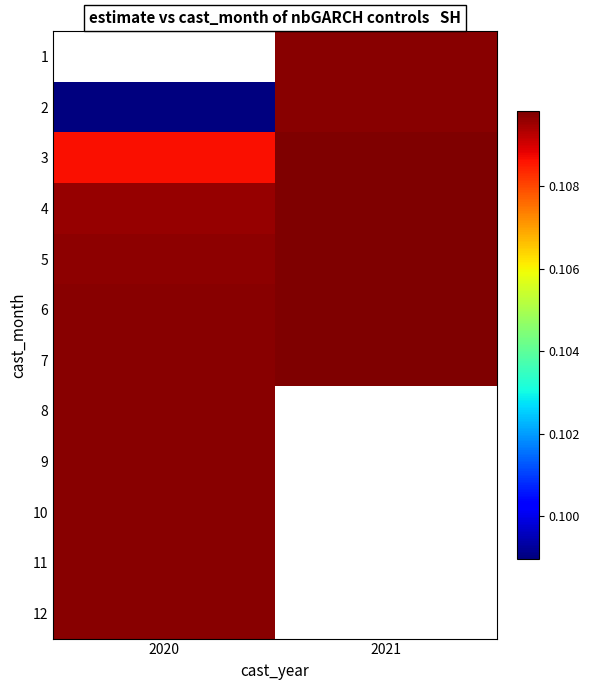

How many categories are shown in the chart?

2